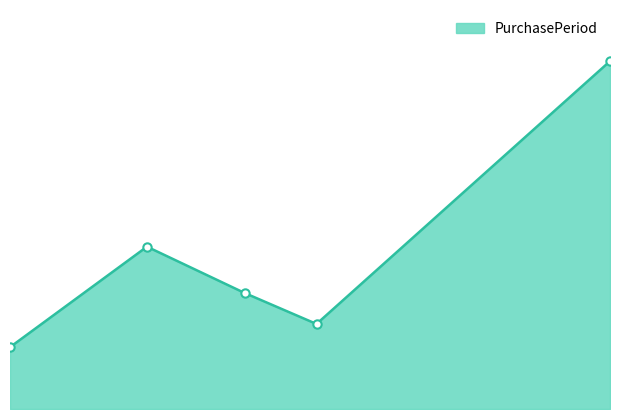

Does the chart have visible grid lines?

No